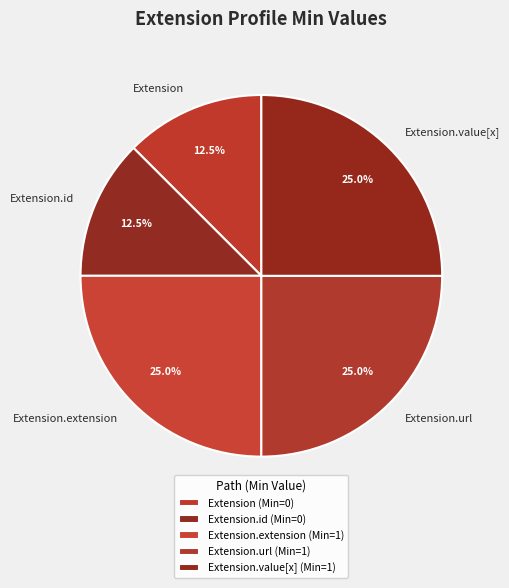

What percentage do Extension.id and Extension together represent?

25.0%